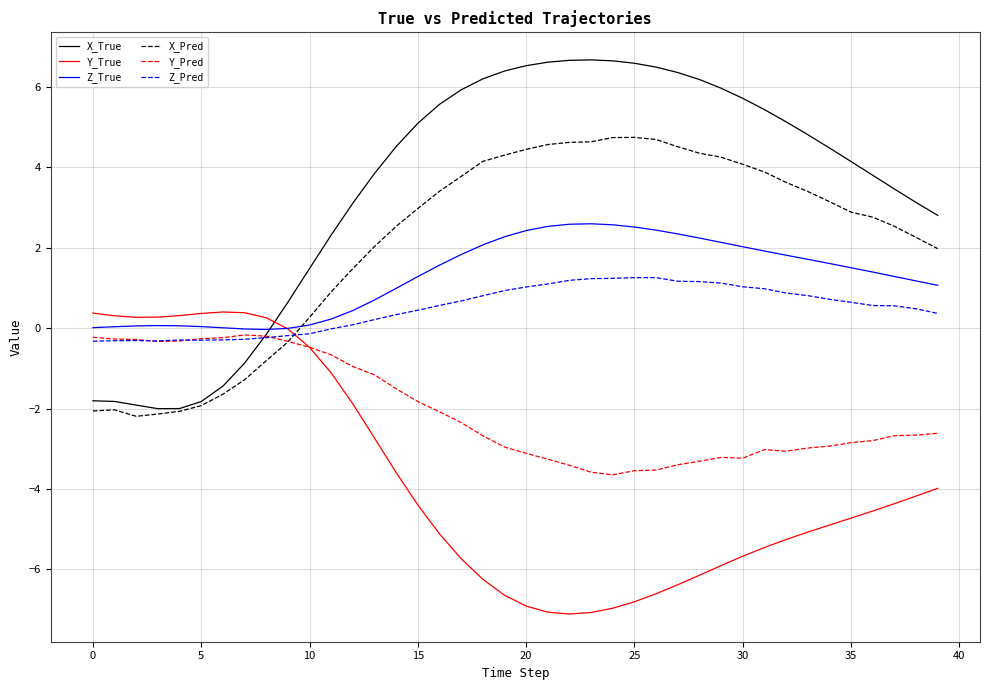

What is the highest value of the Z_True series?

2.6